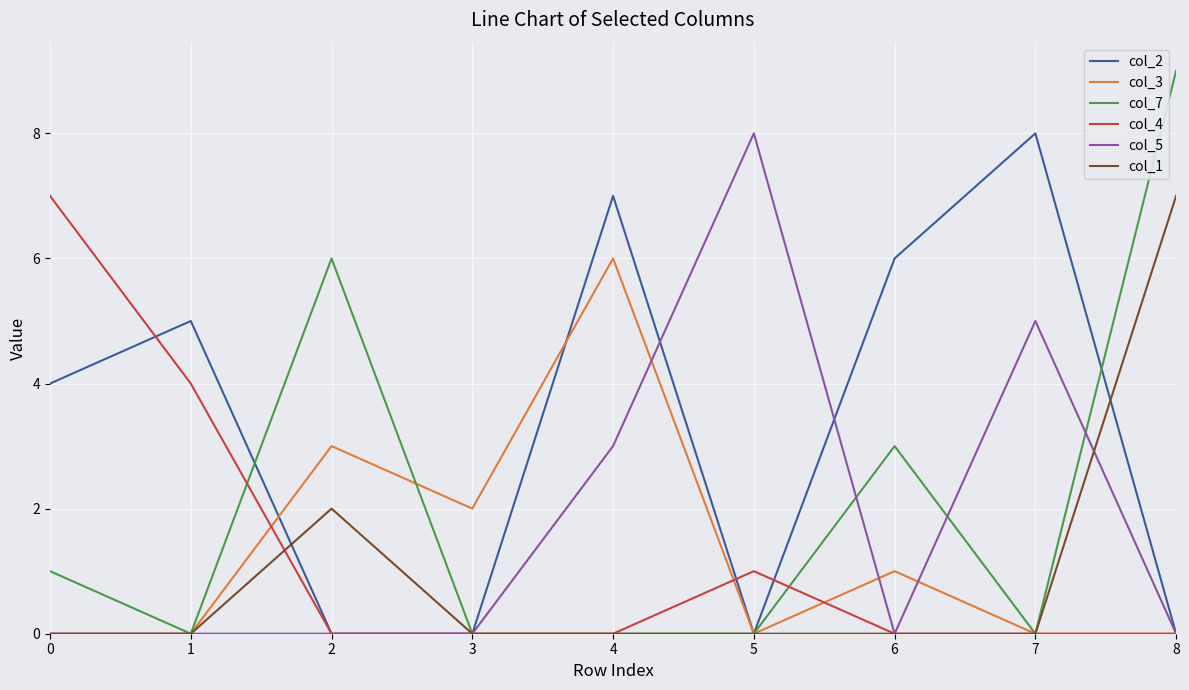

Which series has the largest total across all categories?

col_2